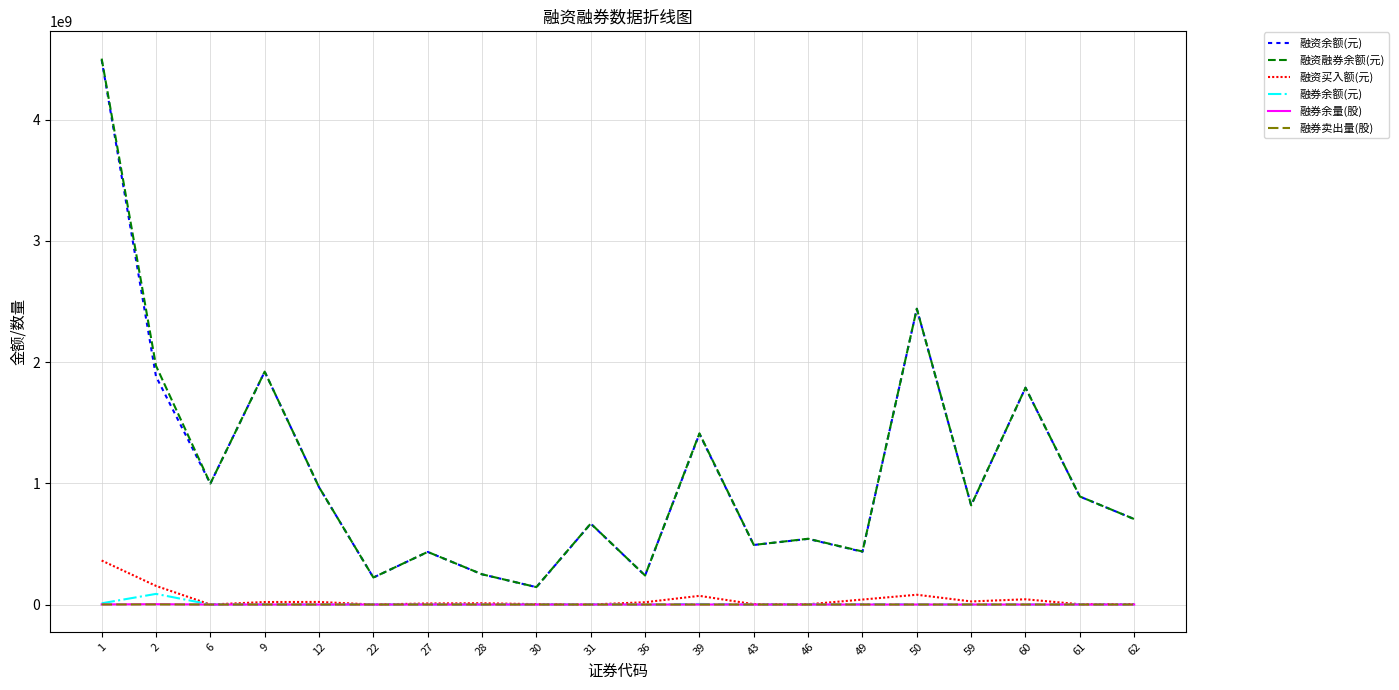

Does the chart have visible grid lines?

Yes